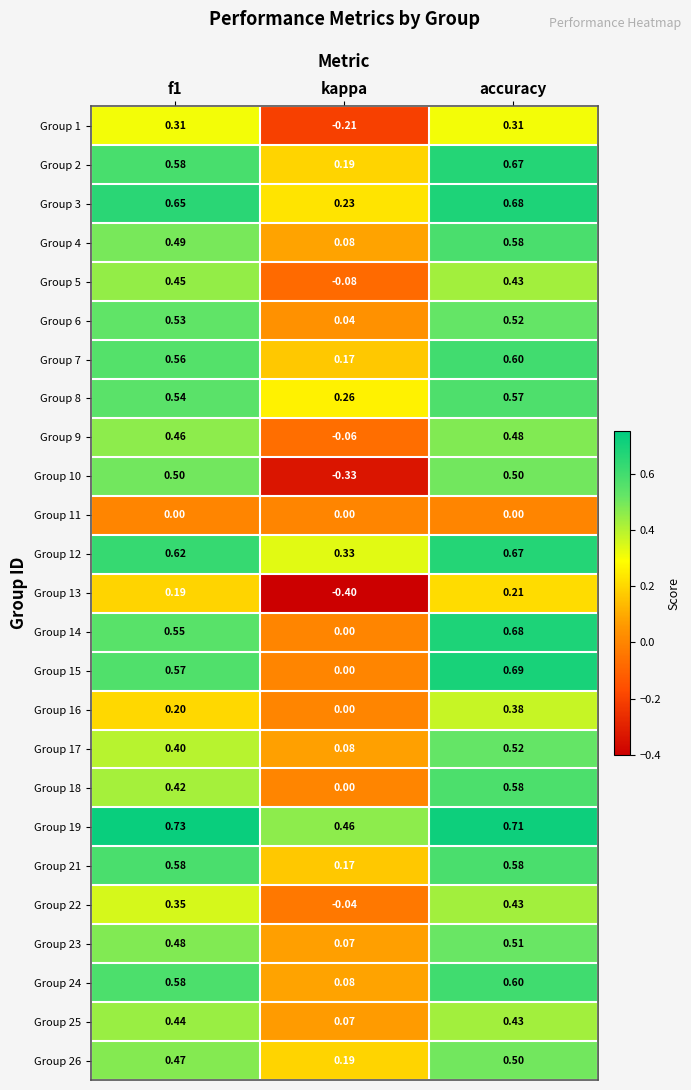

At which label is Group 15 closest to 0?

kappa